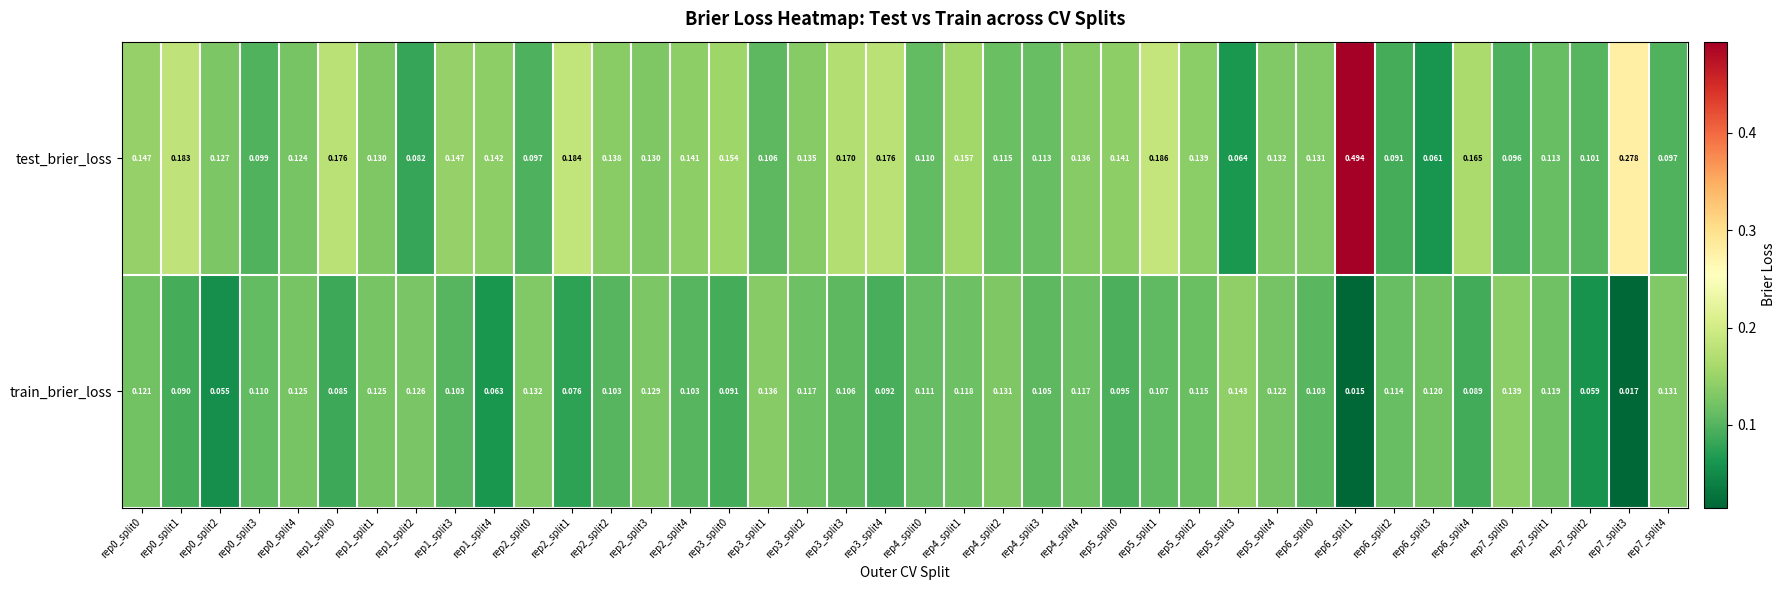

Which series has the widest spread of values?

test_brier_loss